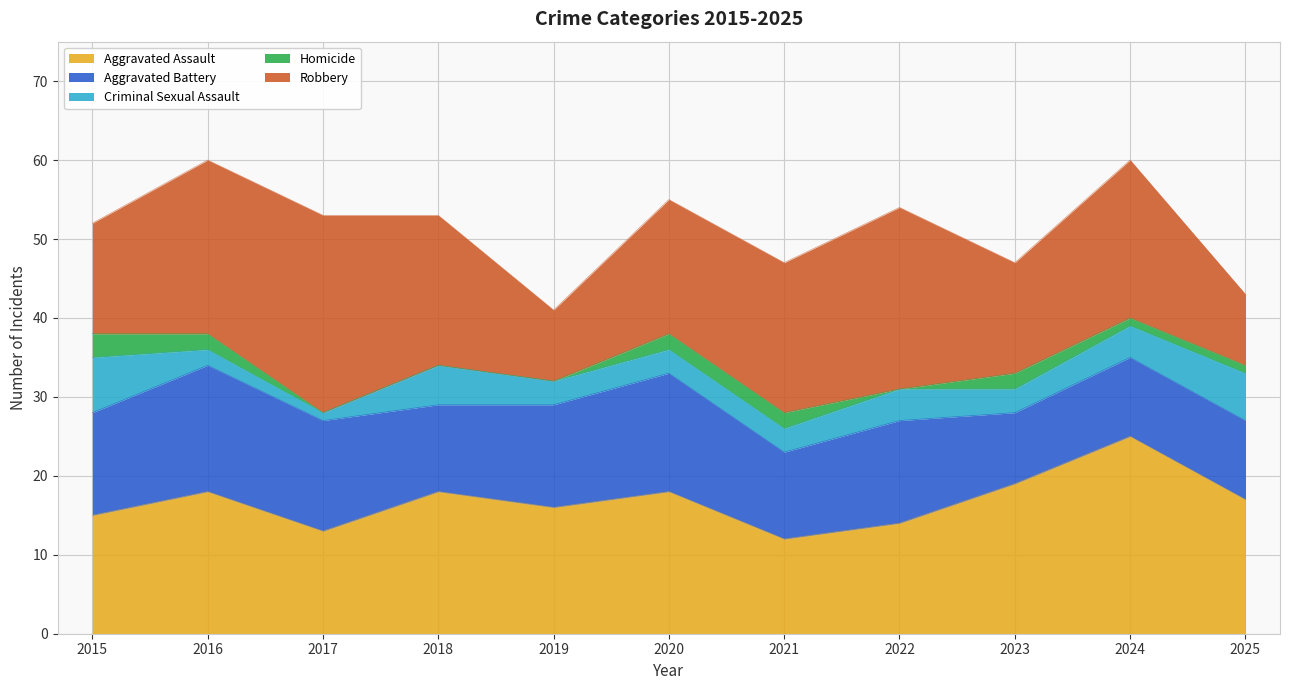

What is the minimum value for Criminal Sexual Assault?

1